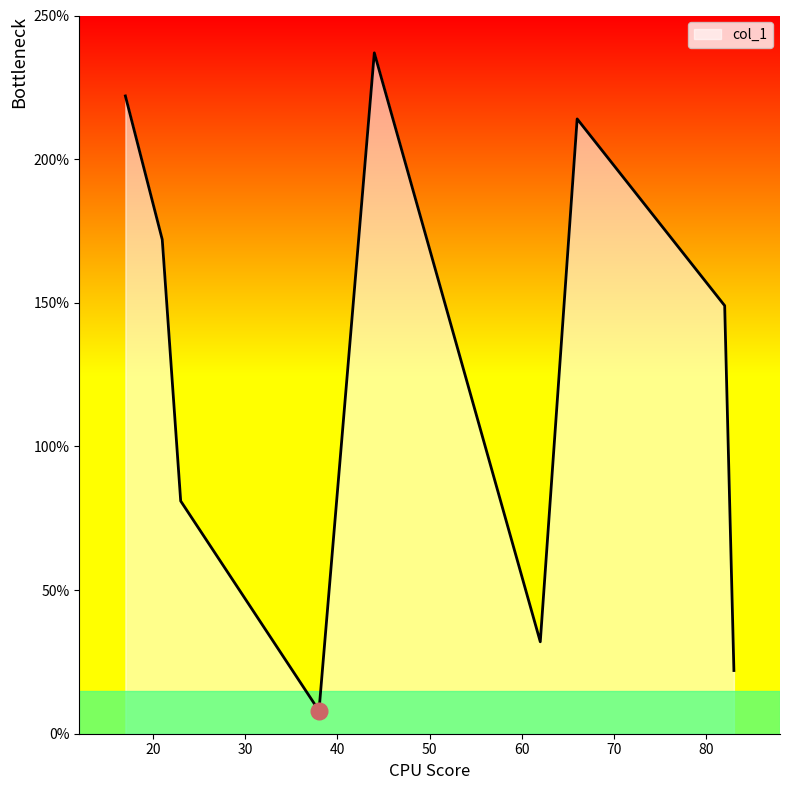

What is the difference between the maximum and minimum values?

229